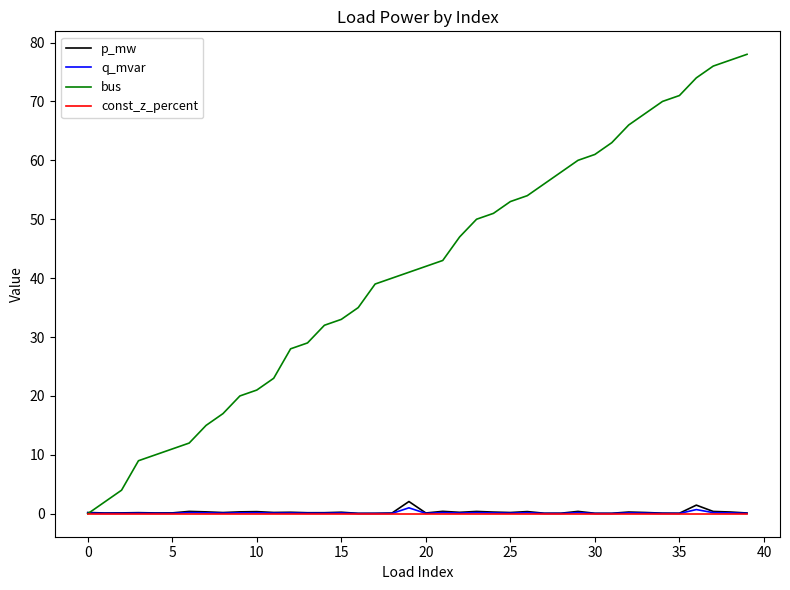

What is the average value of the q_mvar series?

0.1